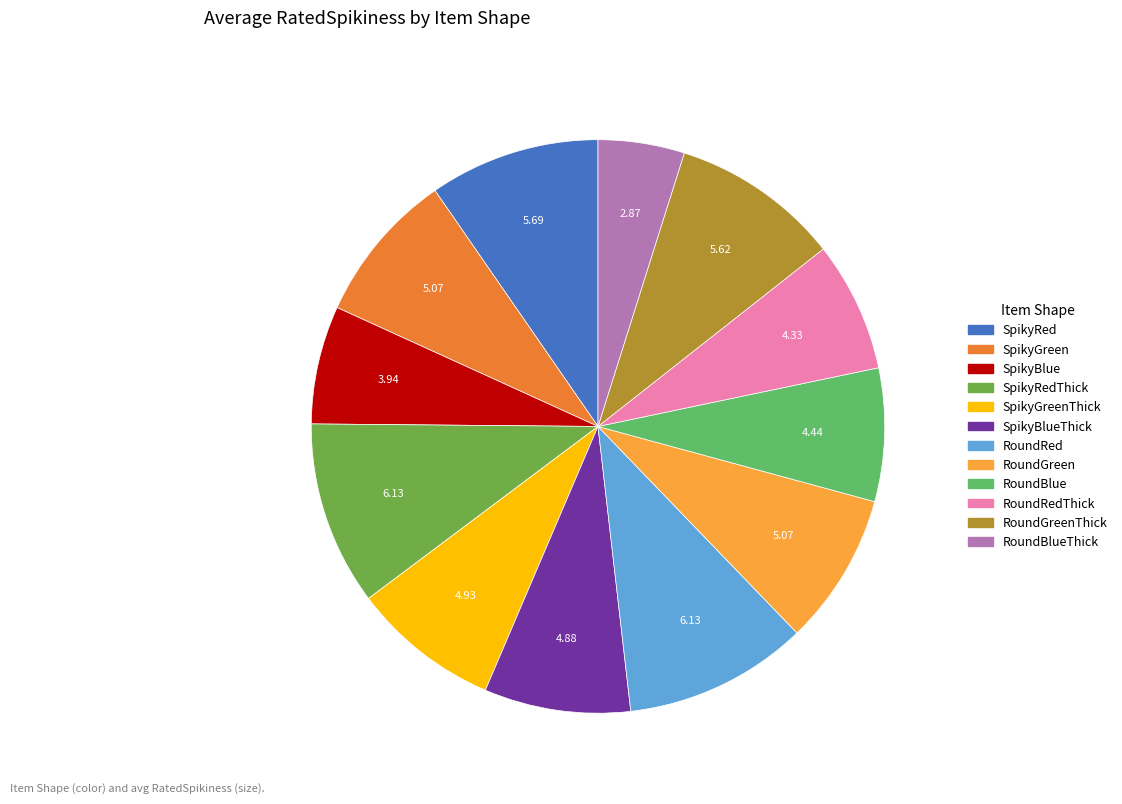

Does any single category account for the majority?

No